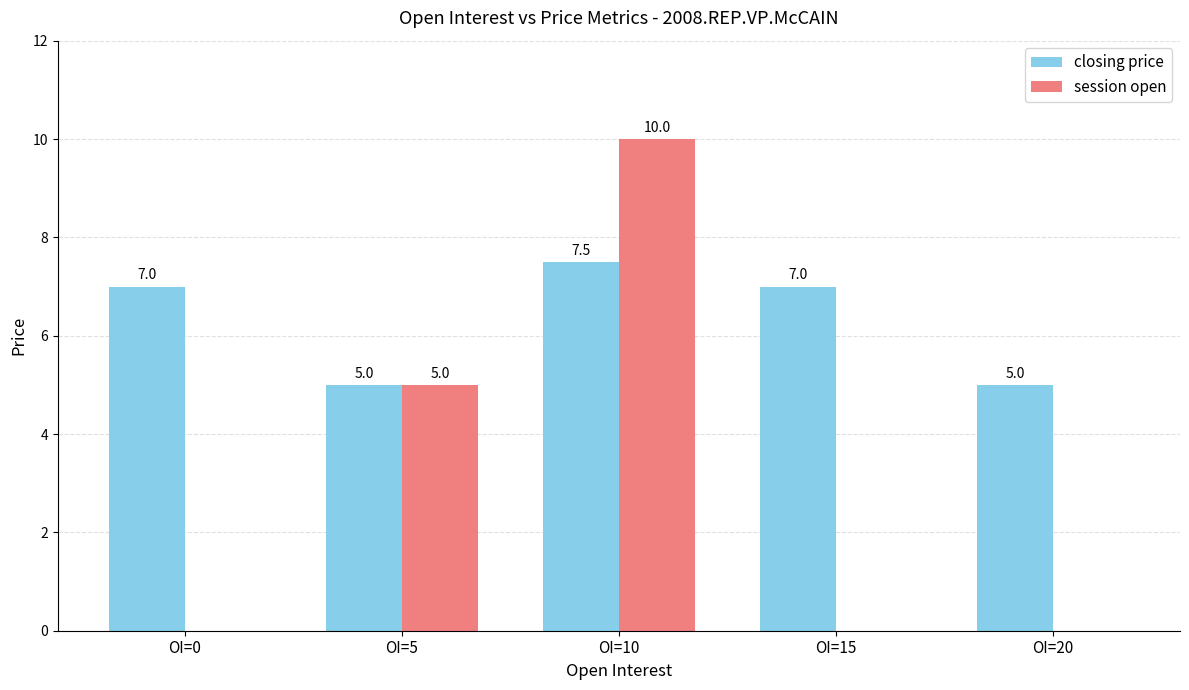

True or false: closing price has a value of 8.9 at OI=5.

False